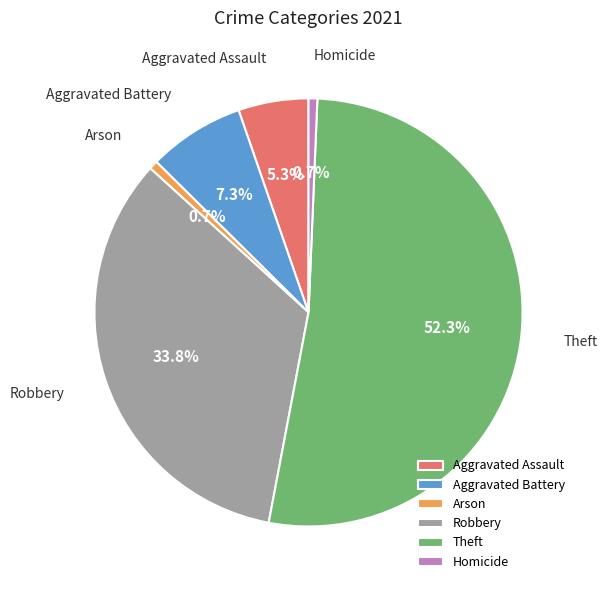

The Theft slice represents 52% of the pie. True or false?

True